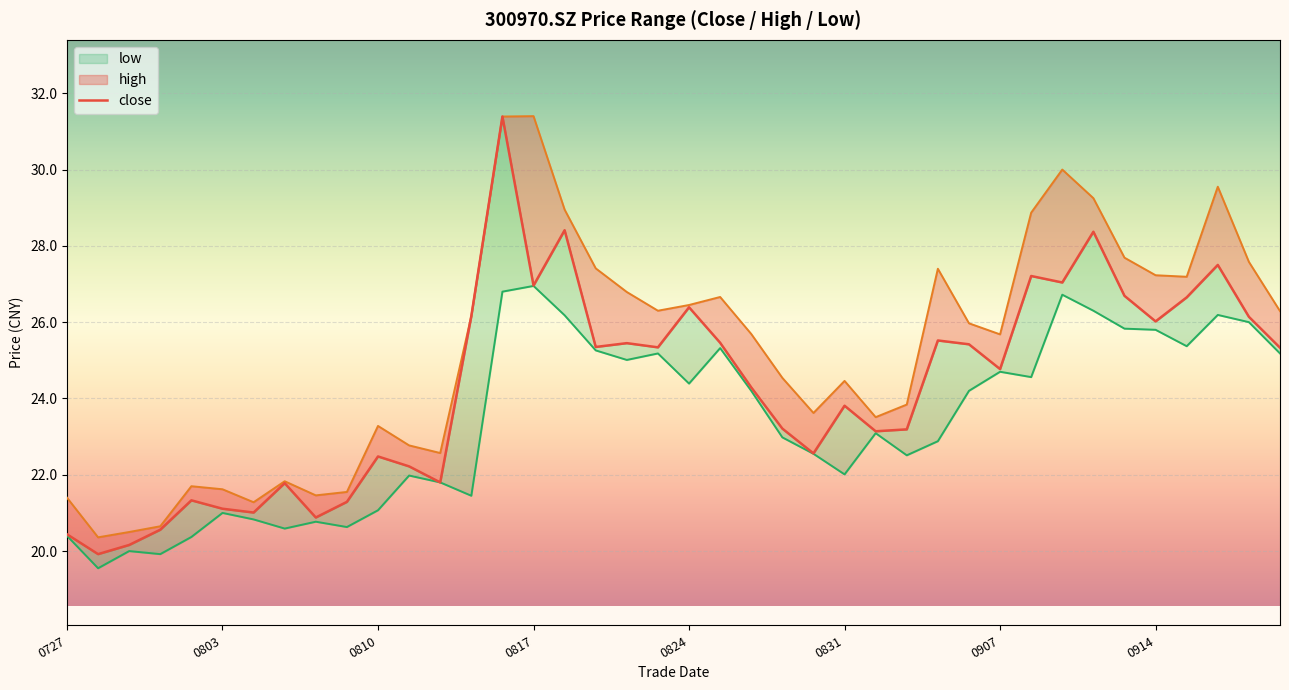

List the series in order of their peak value, lowest first.

low, close, high